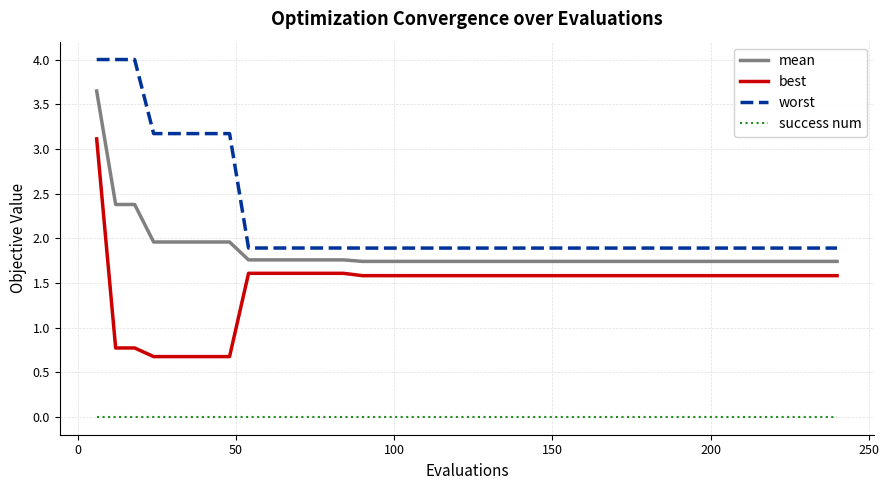

Rank the series by their average value, from highest to lowest.

worst, mean, best, success num